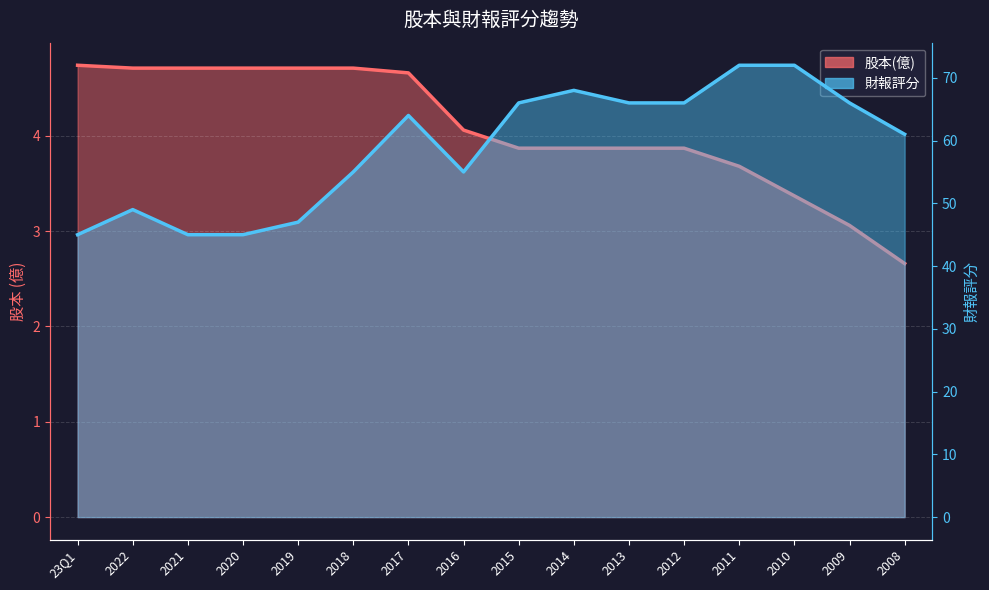

At 2021, list the series in order from smallest to largest.

股本(億), 財報評分